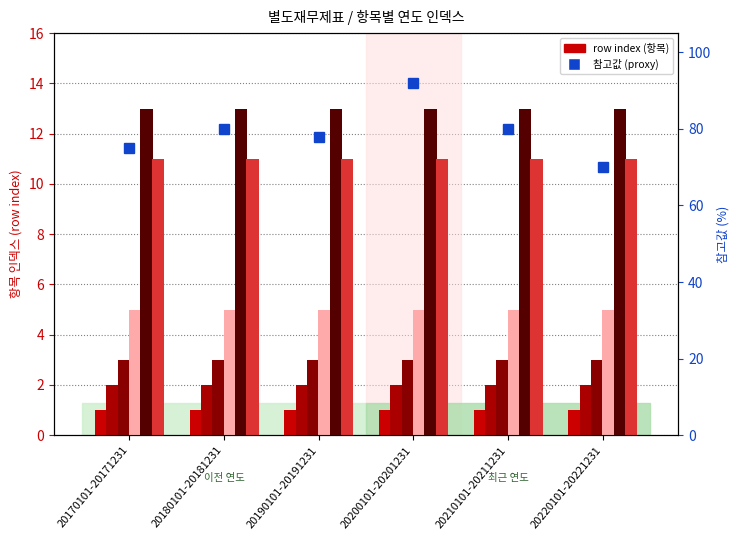

At how many categories does at least one series exceed 11?

6